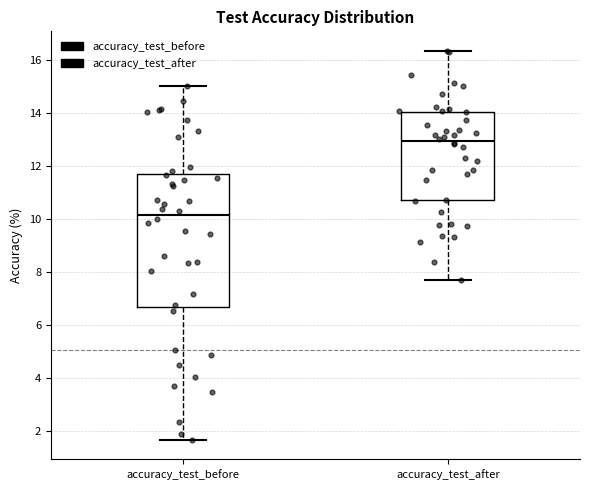

Which box is the tallest, from its lower edge to its upper edge?

accuracy_test_before